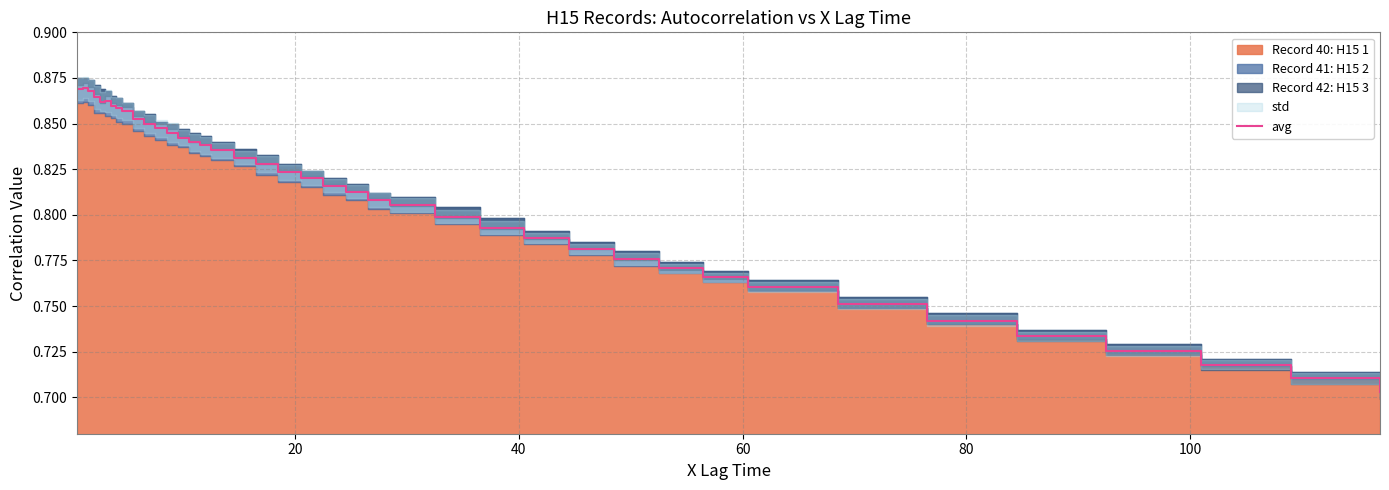

What is the average value?

0.8